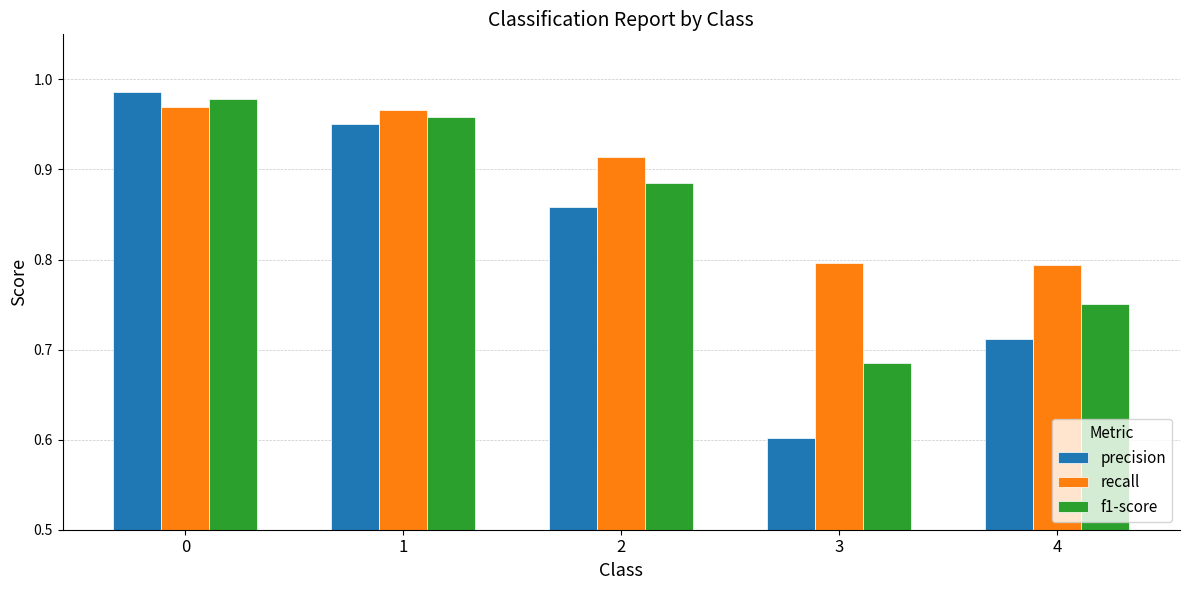

What is the smallest value displayed?

0.6